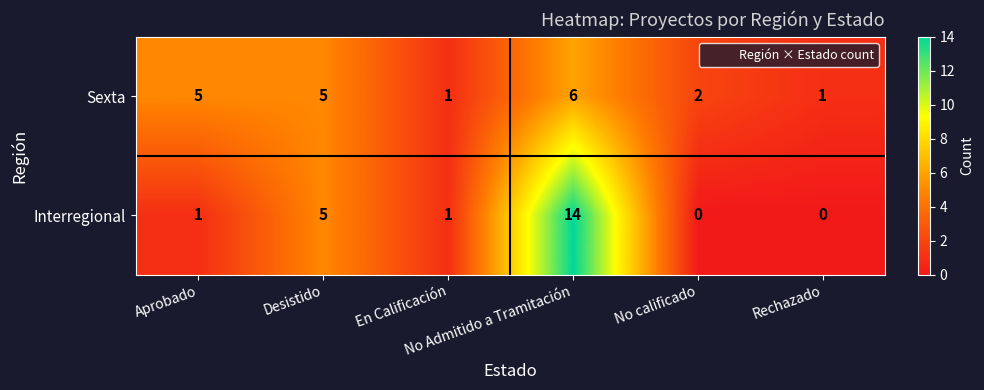

Which series has the largest total across all categories?

Interregional